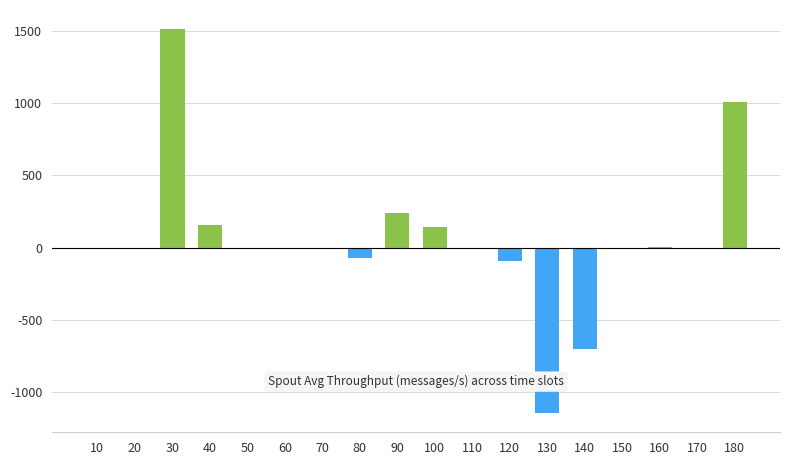

Is it true that the value at 170 is -1596?

False